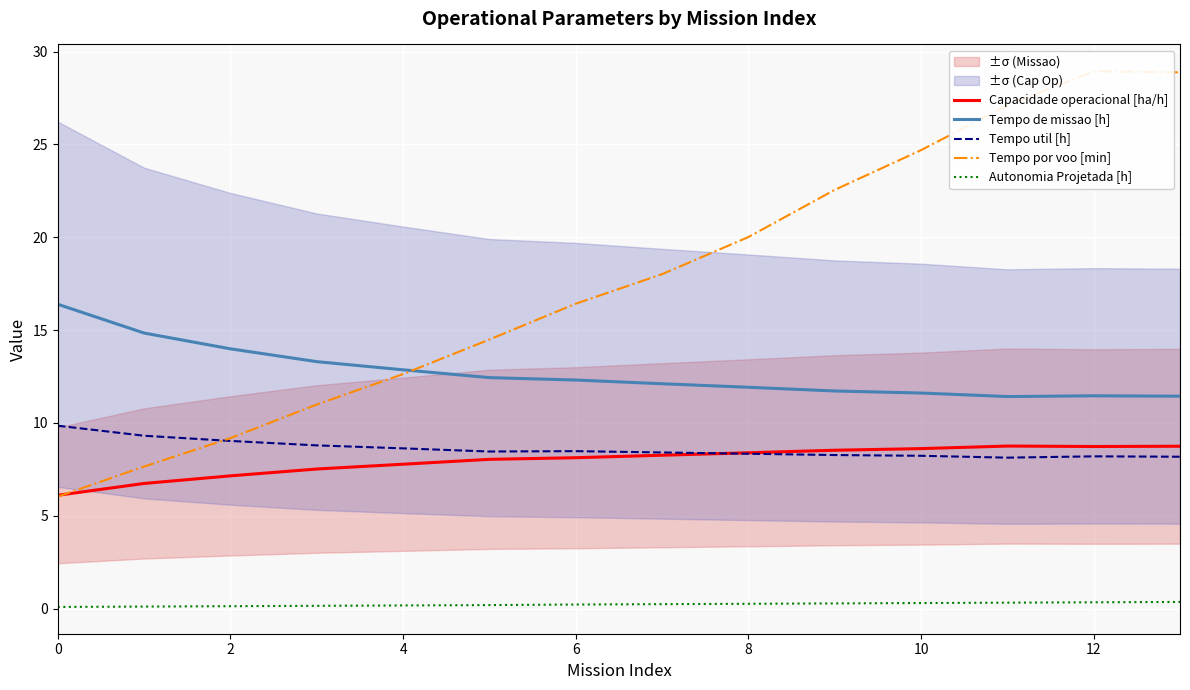

What is the total value across all series at 0?

38.5